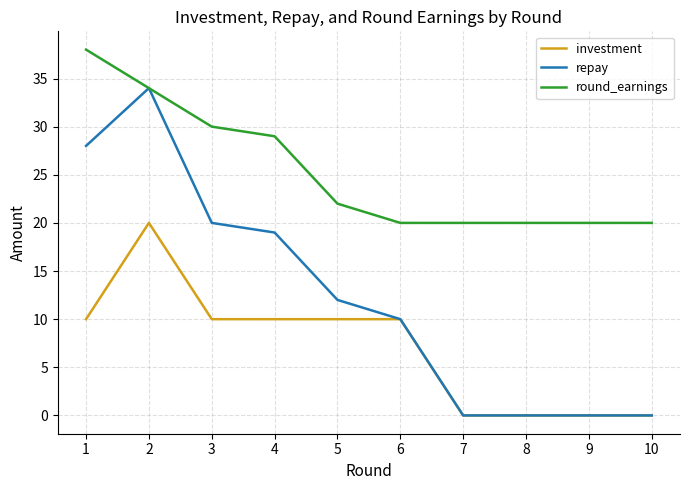

Reading right to left, extract all data points from this chart.

investment: 0	0	0	0	10	10	10	10	20	10
repay: 0	0	0	0	10	12	19	20	34	28
round_earnings: 20	20	20	20	20	22	29	30	34	38